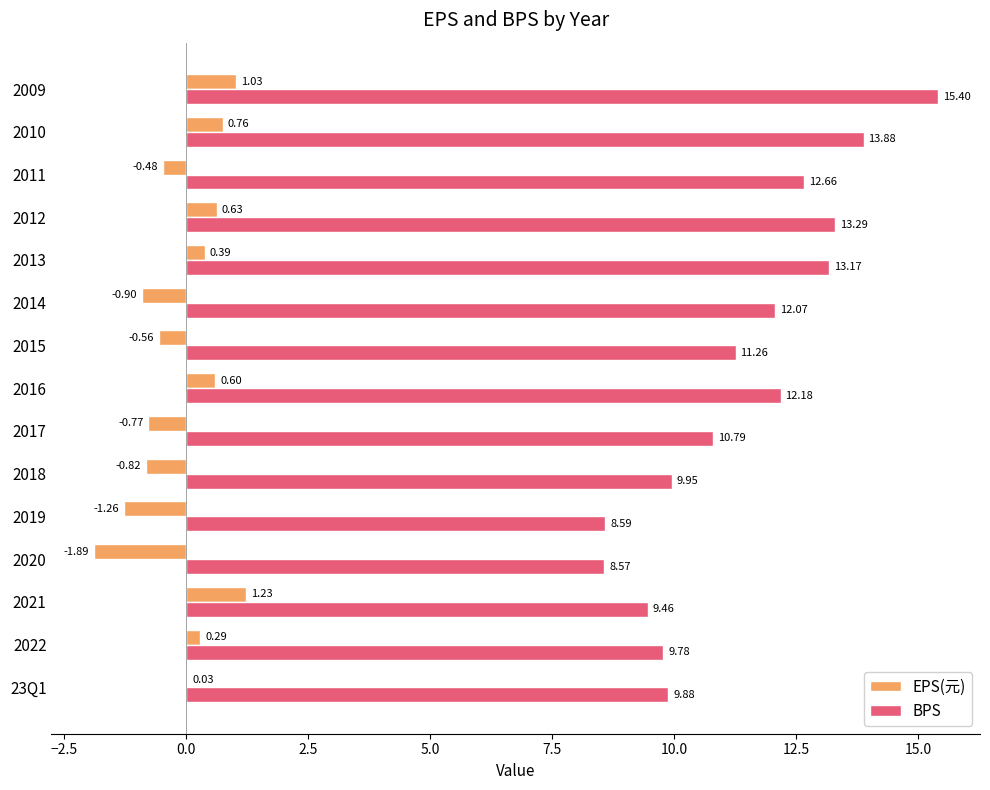

What is the sum of all EPS(元) values?

-1.7